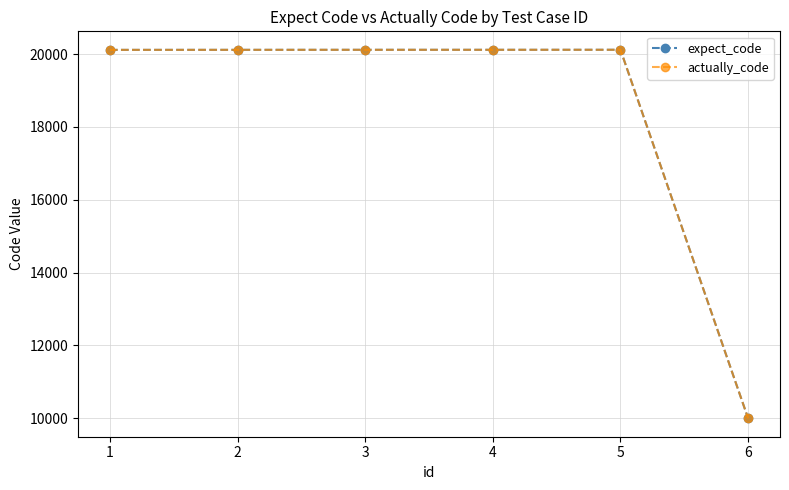

What is the sum of all actually_code values?

110584